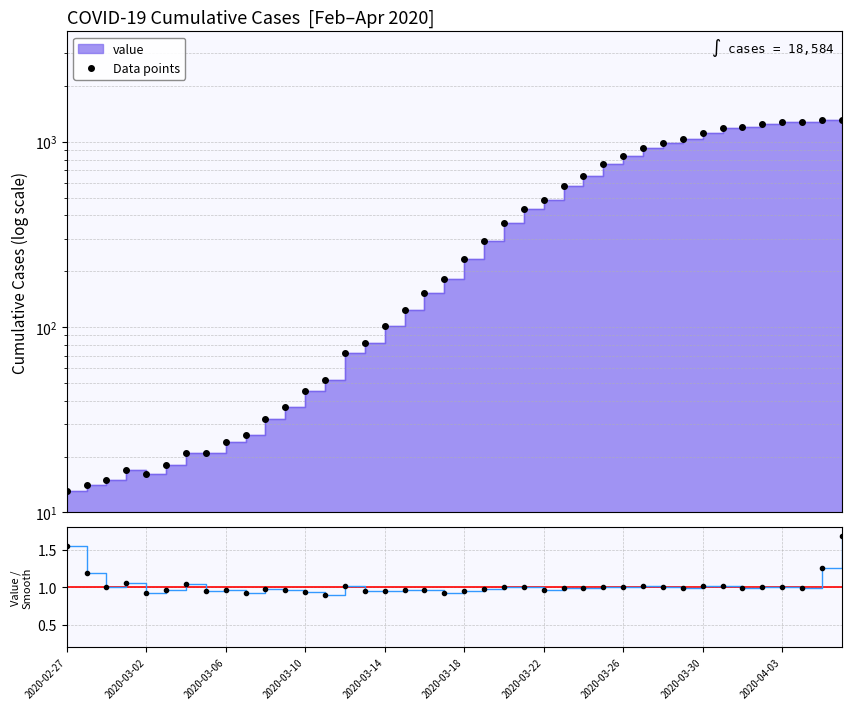

How many lines are shown in the chart?

2